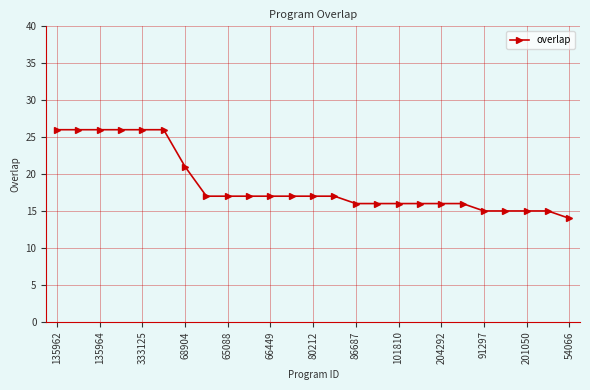

How many data points does each series have?

25